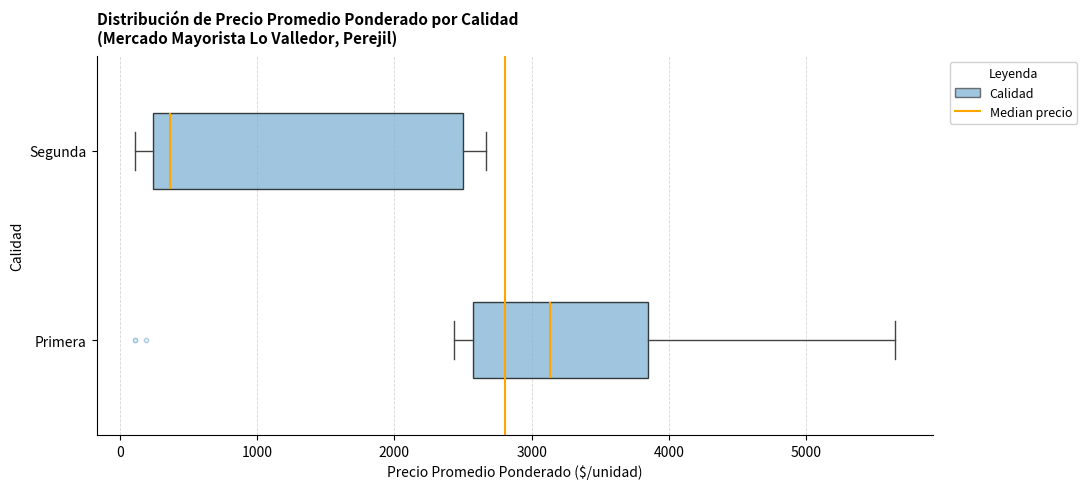

Reading bottom to top, read every box against the x-axis: the position of its median line, the range the box covers, and the ends of its whiskers. The values are not printed on the chart, so give them approximately, as read against the axis.

Primera: median 3100, box 2600 to 3800, whiskers 2400 to 5600
Segunda: median 400, box 200 to 2500, whiskers 100 to 2700